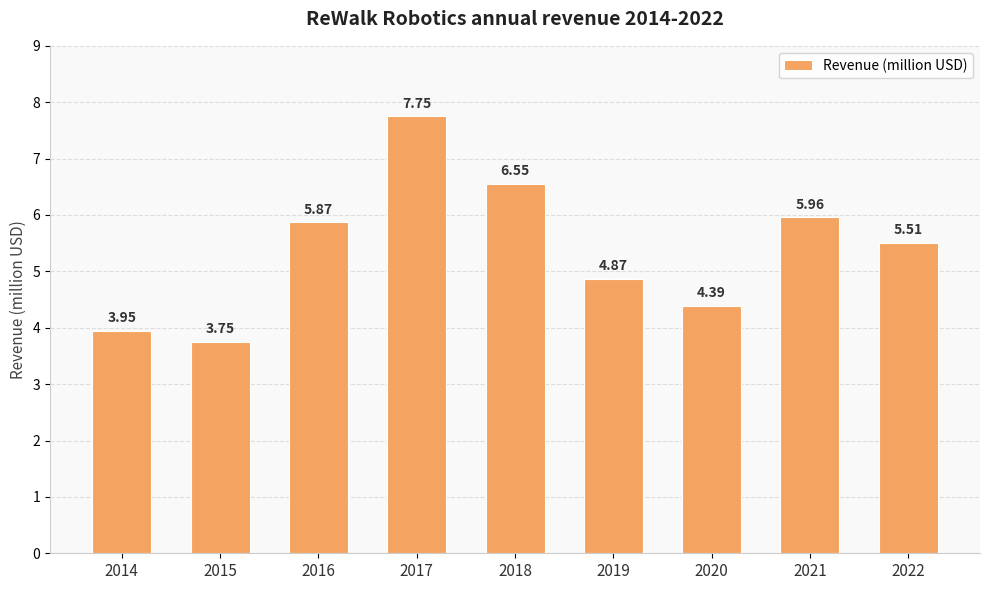

Rank the categories by value from lowest to highest.

2015, 2014, 2020, 2019, 2022, 2016, 2021, 2018, 2017